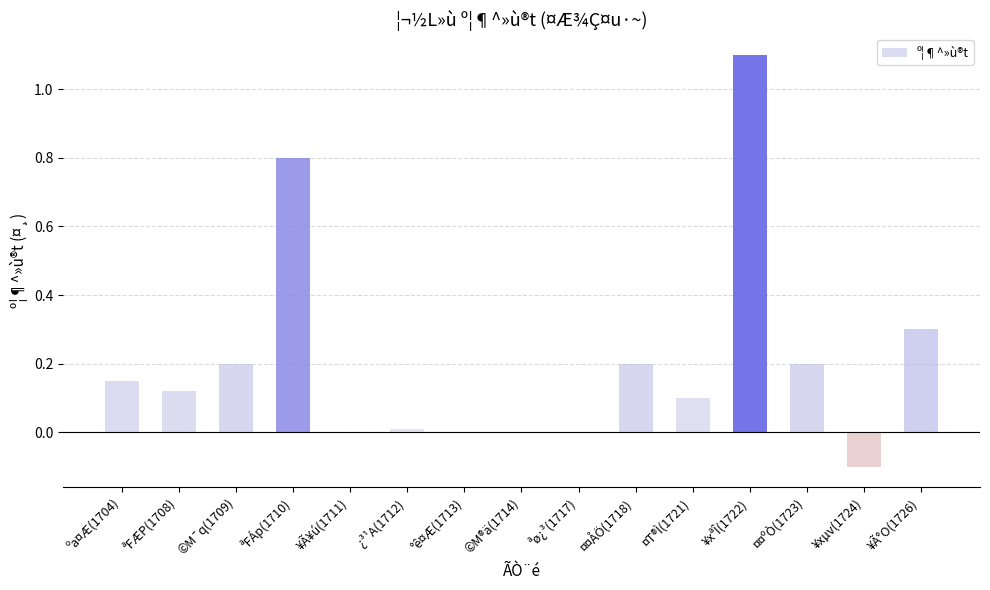

What is the label of the 3rd bar from the left?

©M¯q(1709)